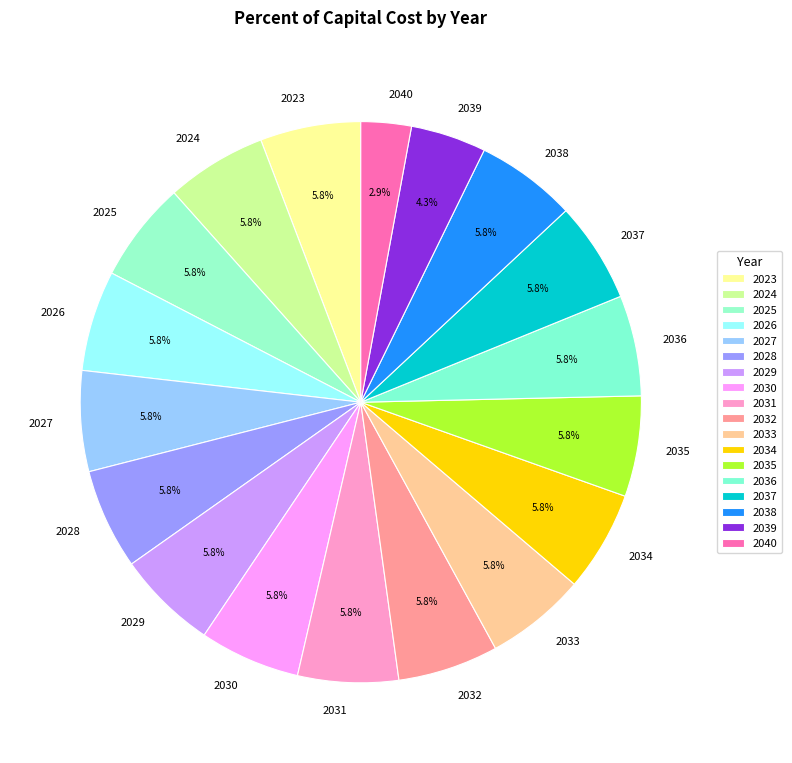

What portion of the pie excludes 2027?

94.2%